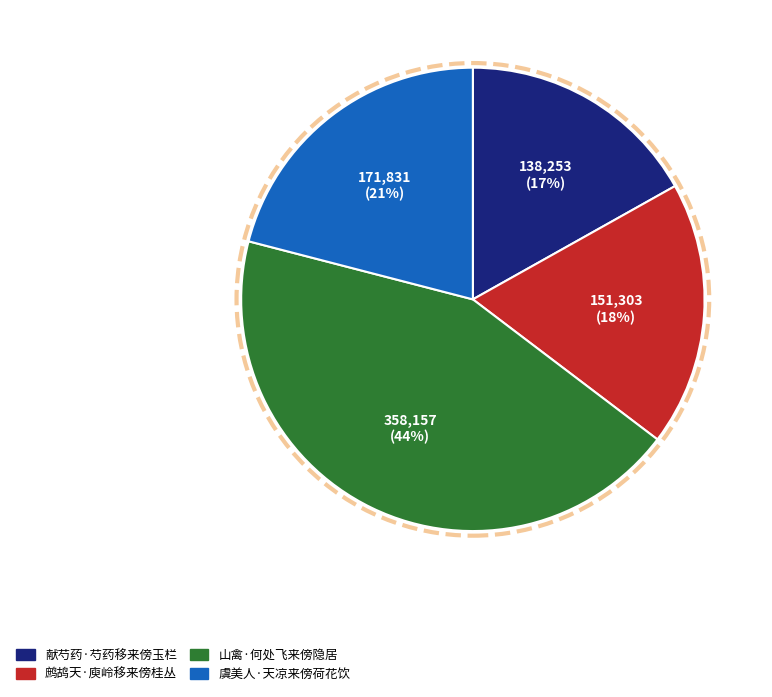

How many slices are in this pie chart?

4